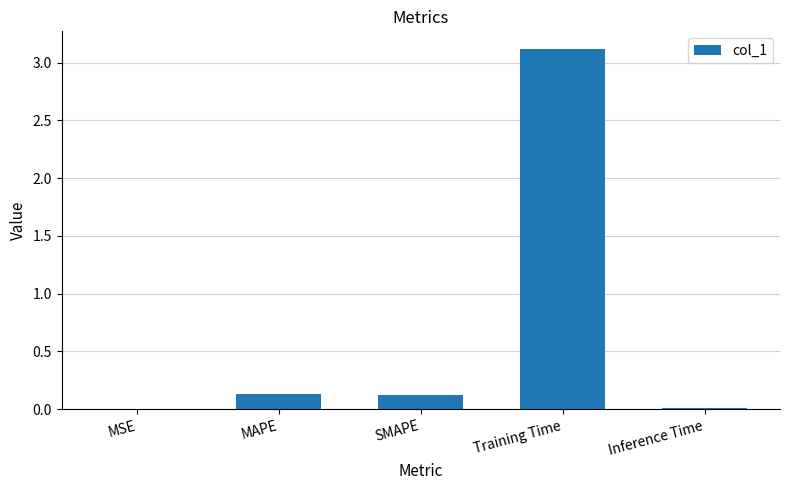

What is the sum of all values?

3.4